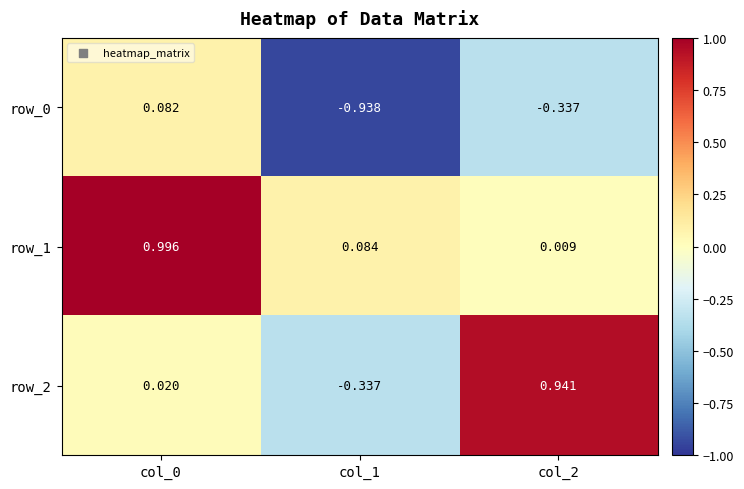

At which category does the chart reach its minimum across all series?

col_1